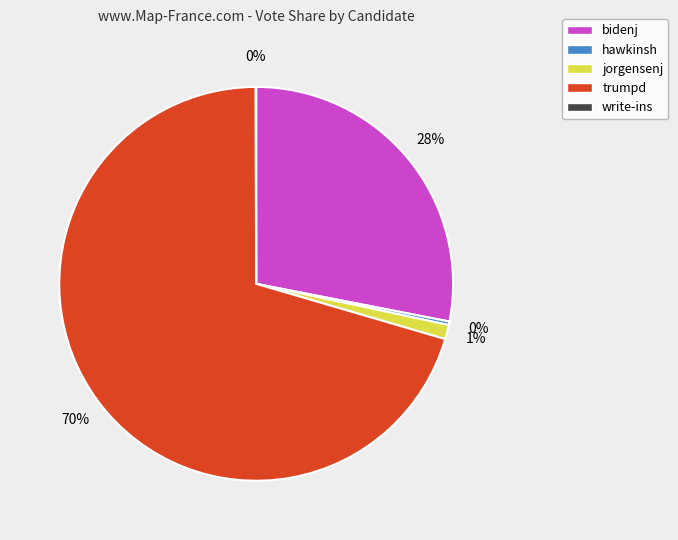

To the nearest percent, what portion does bidenj represent?

28%